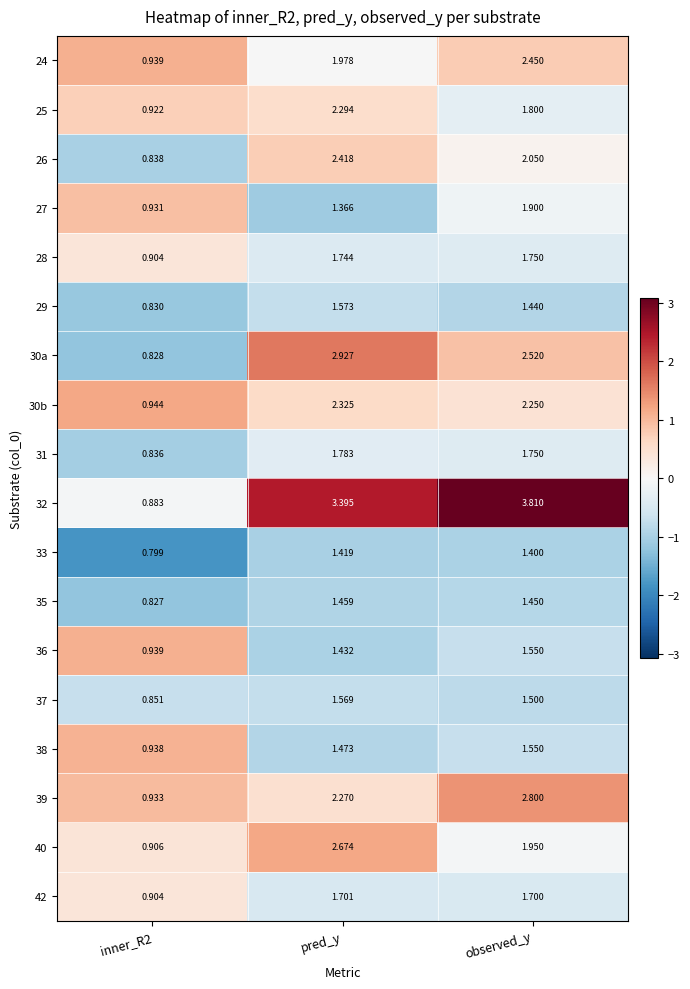

Which category has the highest value across all series?

observed_y